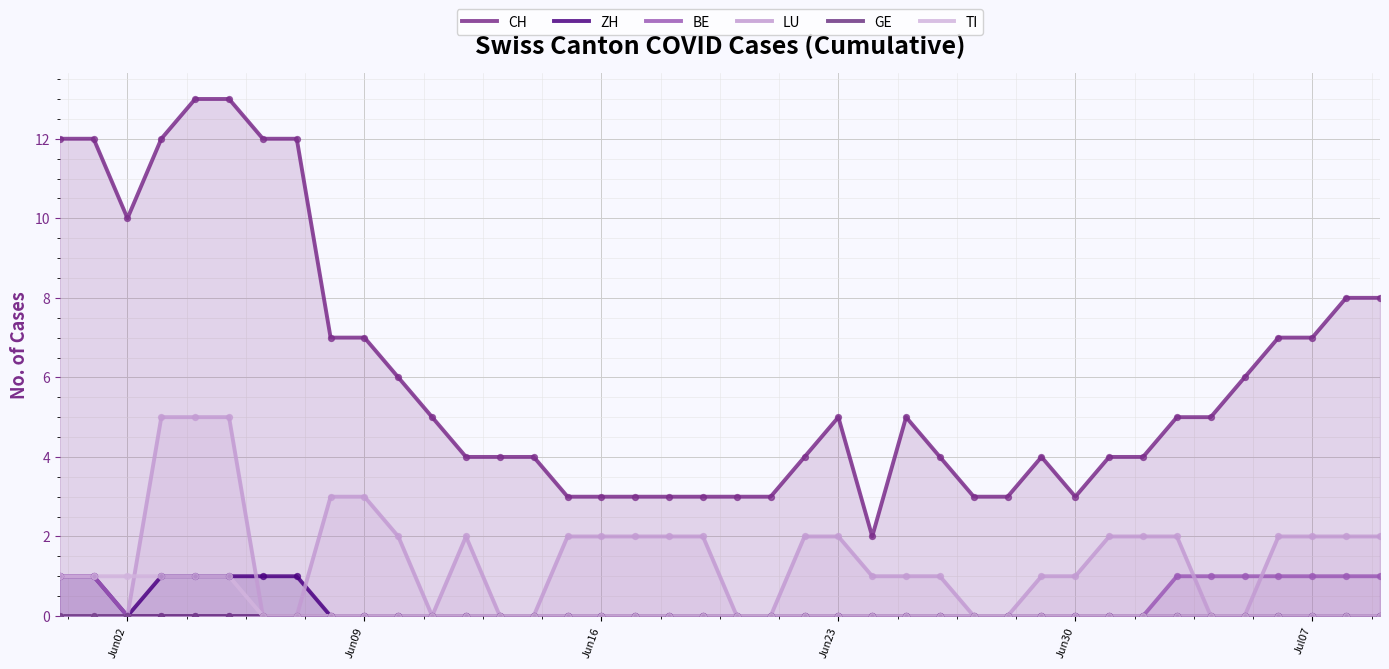

Which series reaches the maximum Y coordinate?

CH